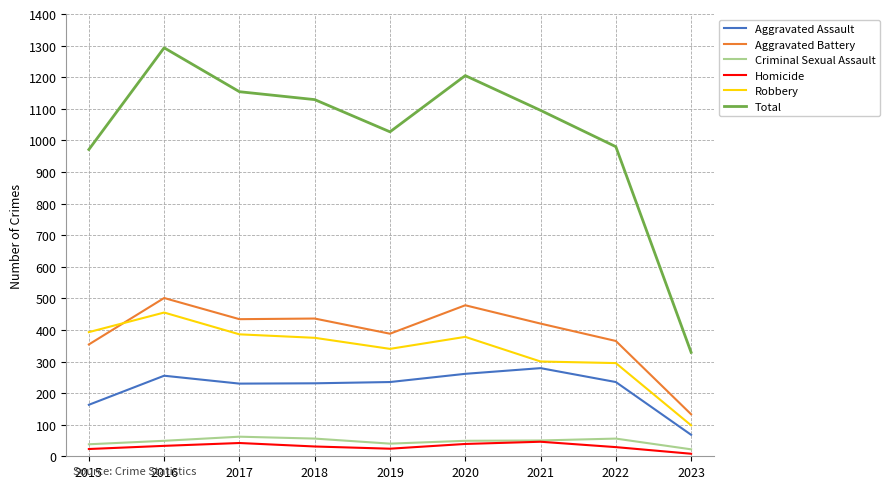

At which category does Aggravated Assault reach its first local peak?

2016